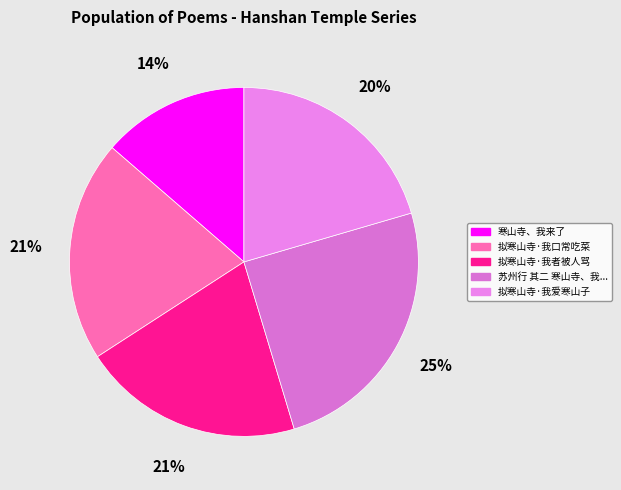

How many segments does this pie chart have?

5